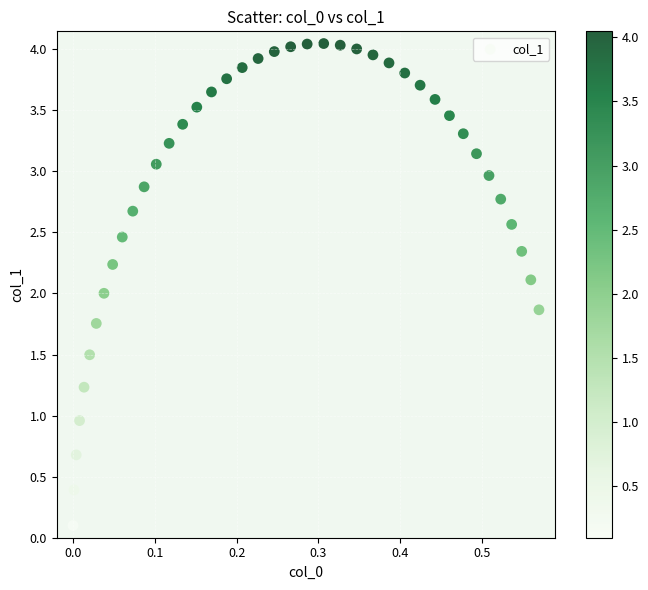

What is the range of X values (max minus min)?

0.6